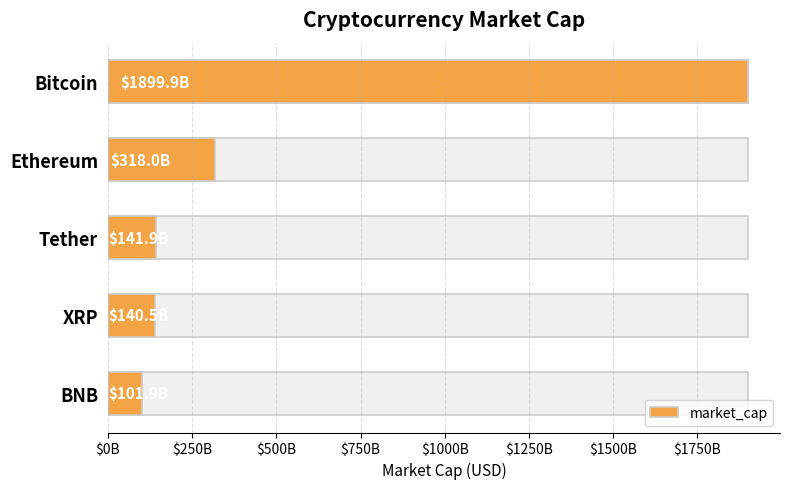

What is the value of the 3rd bar from the left?

141928270546